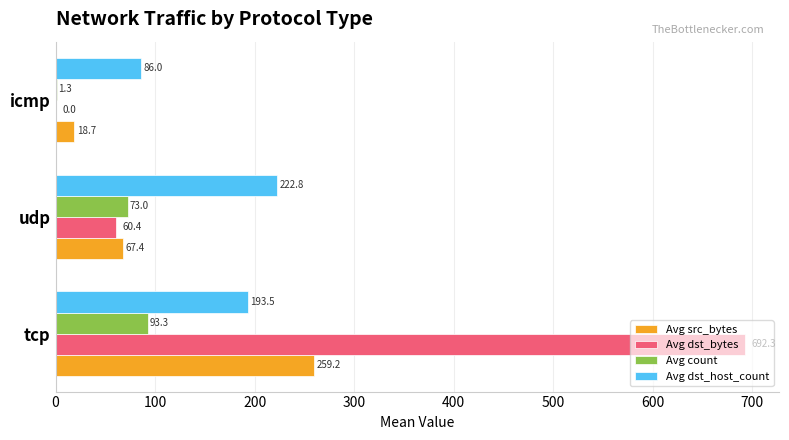

Is the value of Avg dst_bytes at icmp greater than the value of Avg count at tcp?

No